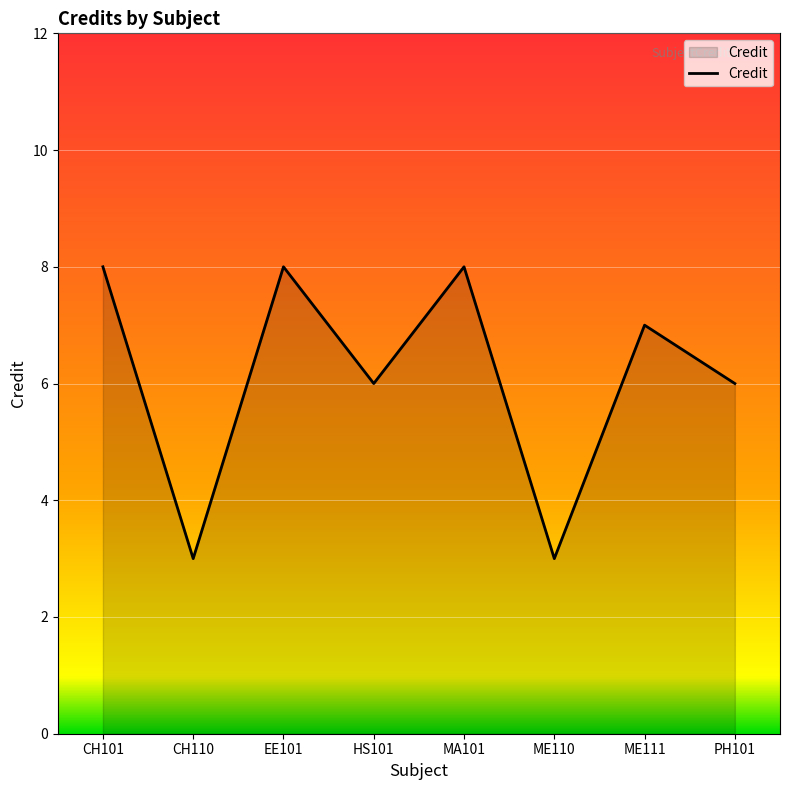

The value at CH110 is 3. True or false?

True